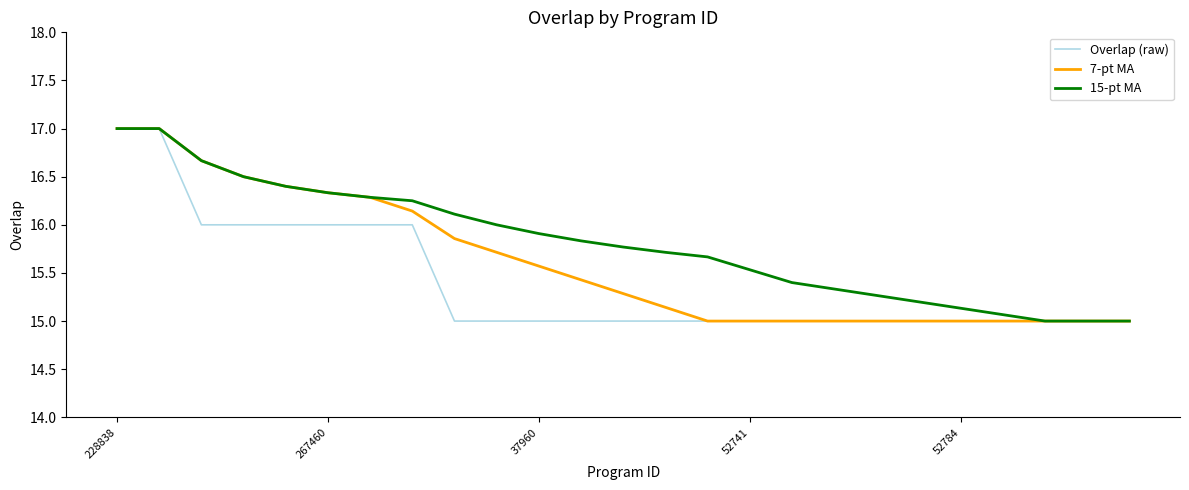

What is the highest value of the 15-pt MA series?

17.0